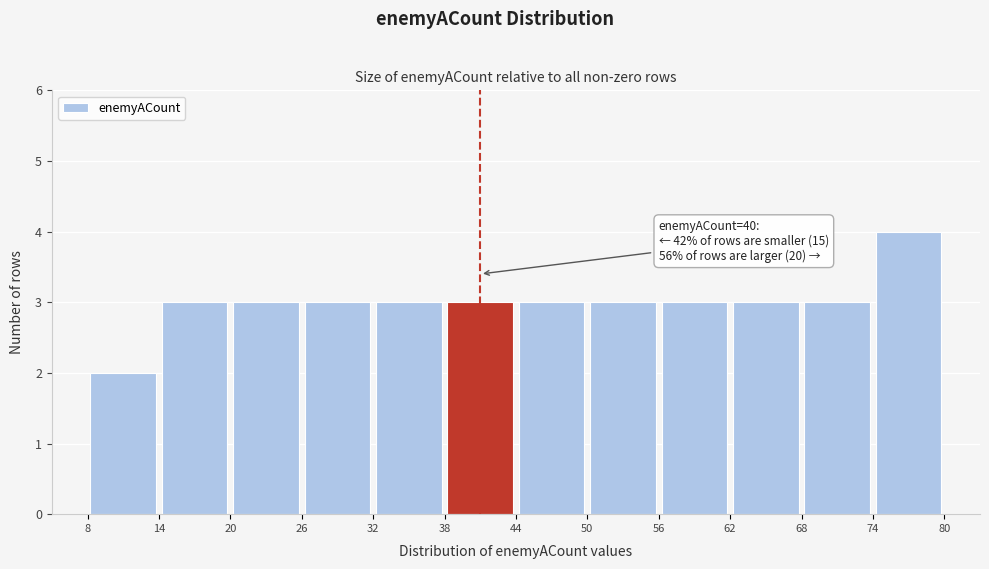

Over which range of the x-axis is the bar tallest?

74 to 80